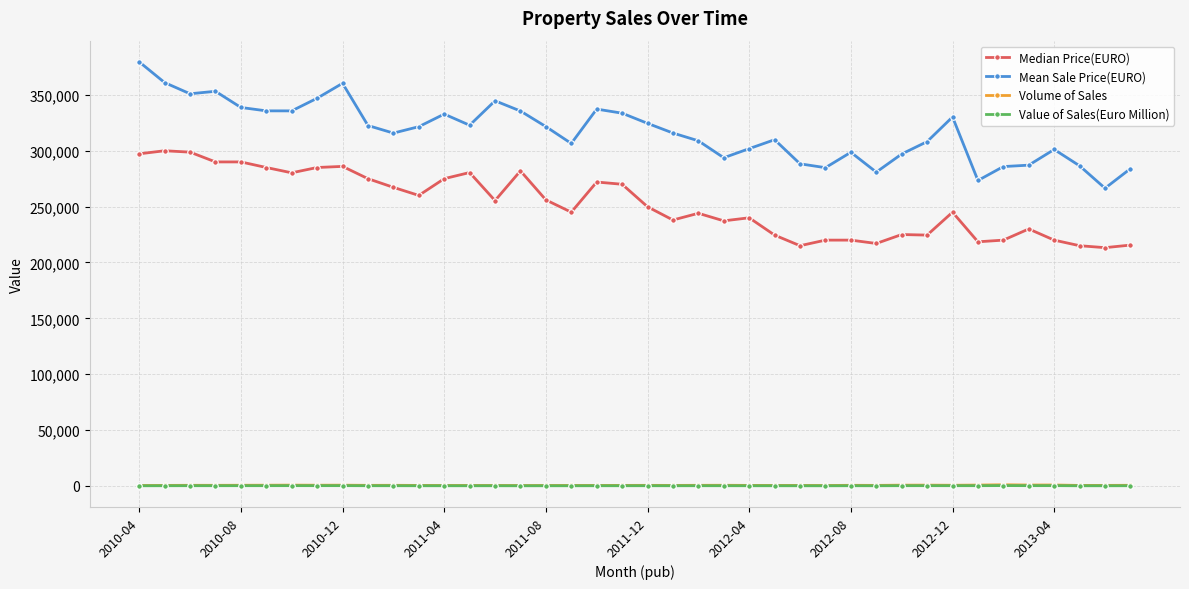

Which series has the largest total across all categories?

Mean Sale Price(EURO)